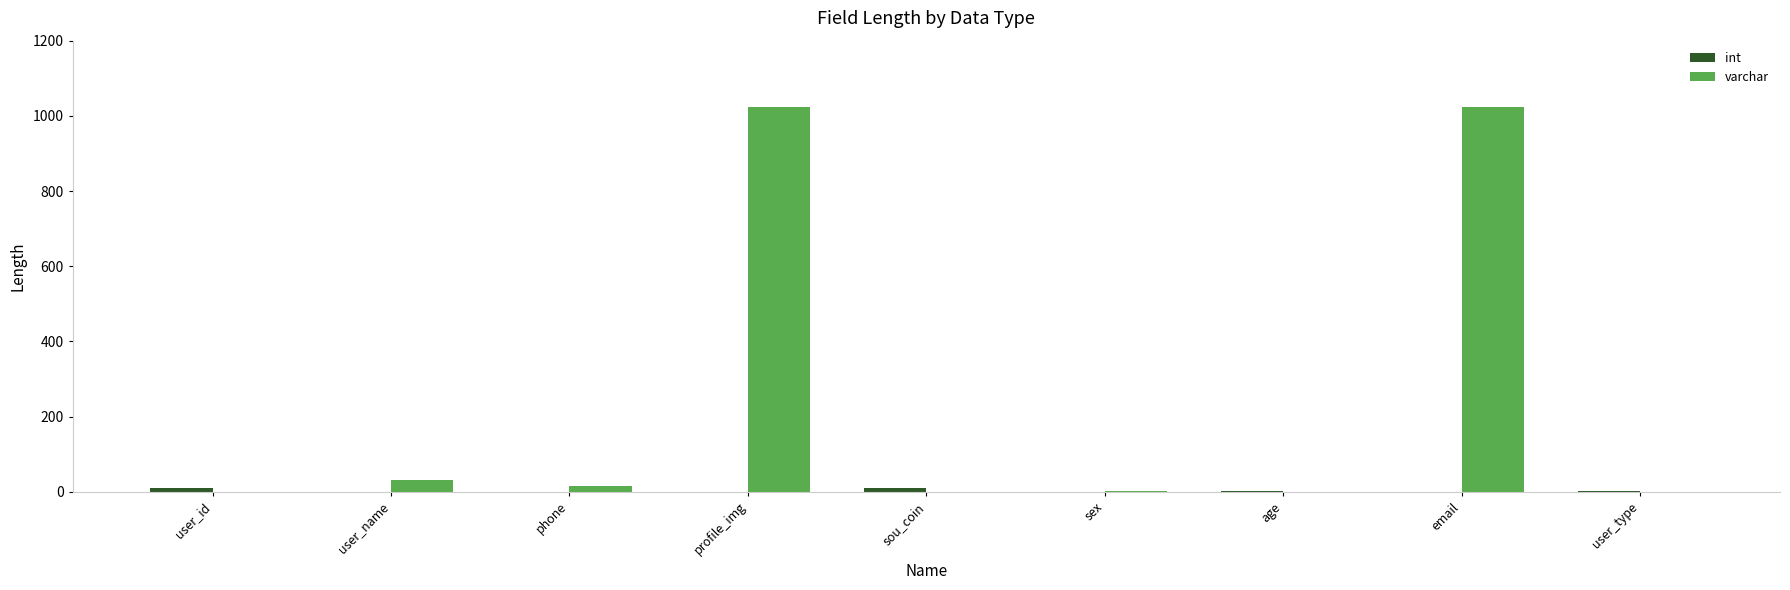

Where does the varchar series first go above 2?

user_name